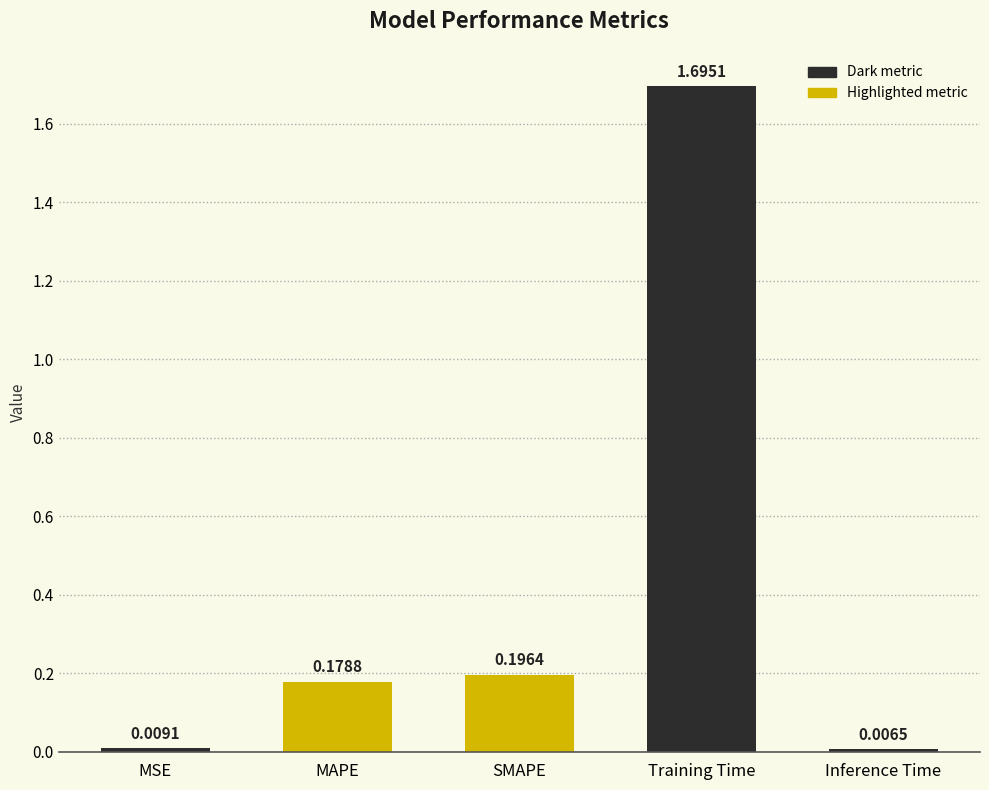

The value at MAPE is 0.1. True or false?

False